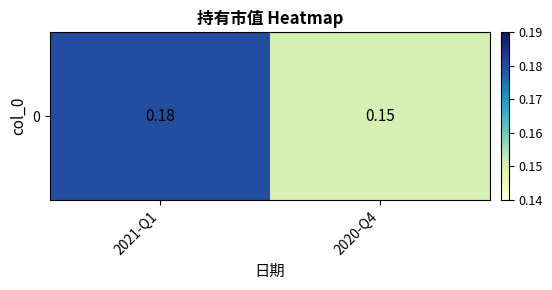

Where is the data nearest to the value 0?

2020-Q4